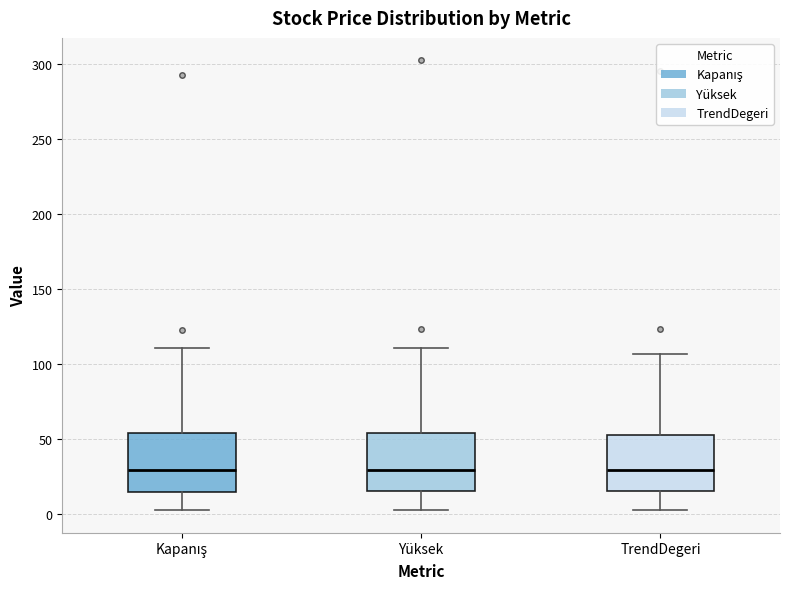

Reading left to right, transcribe this box plot: for each box, give where its median line is, the range the box spans, and where its two whiskers end, as read against the y-axis. The values are not printed on the chart, so give them approximately, as read against the axis.

Kapanış: median 30, box 15 to 55, whiskers 0 to 110
Yüksek: median 30, box 15 to 55, whiskers 0 to 110
TrendDegeri: median 30, box 15 to 50, whiskers 0 to 105